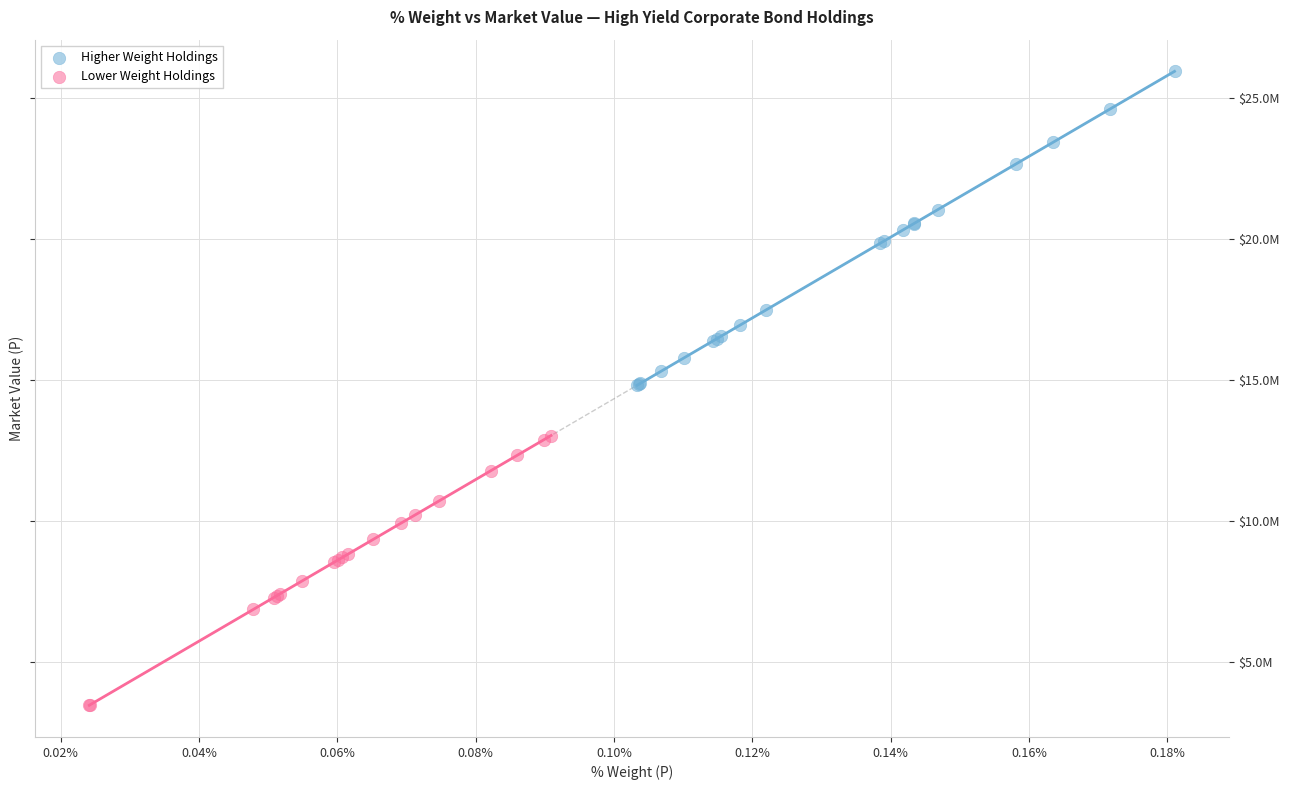

Which series has the largest Y range (max minus min)?

Higher Weight Holdings